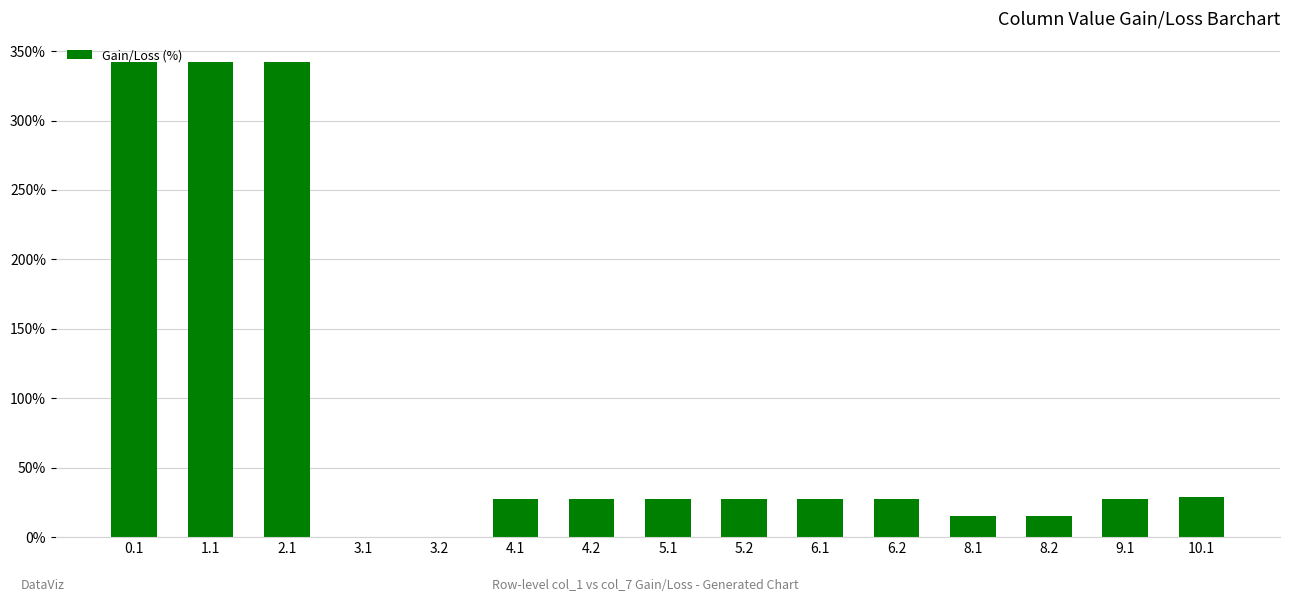

What is the sum of all values?

1278.9